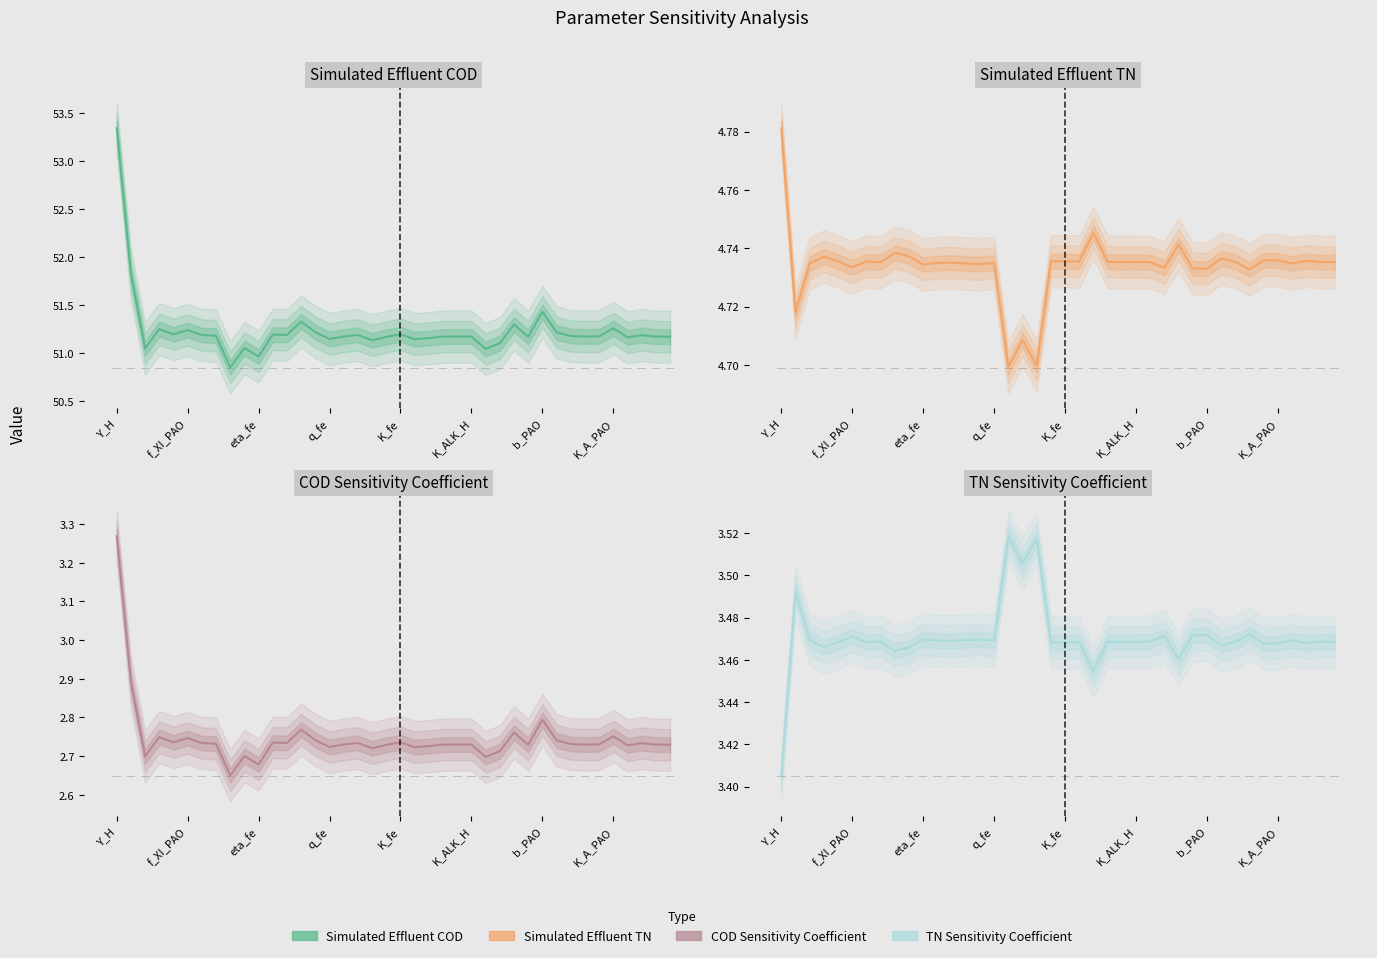

At how many categories does at least one series exceed 15?

40